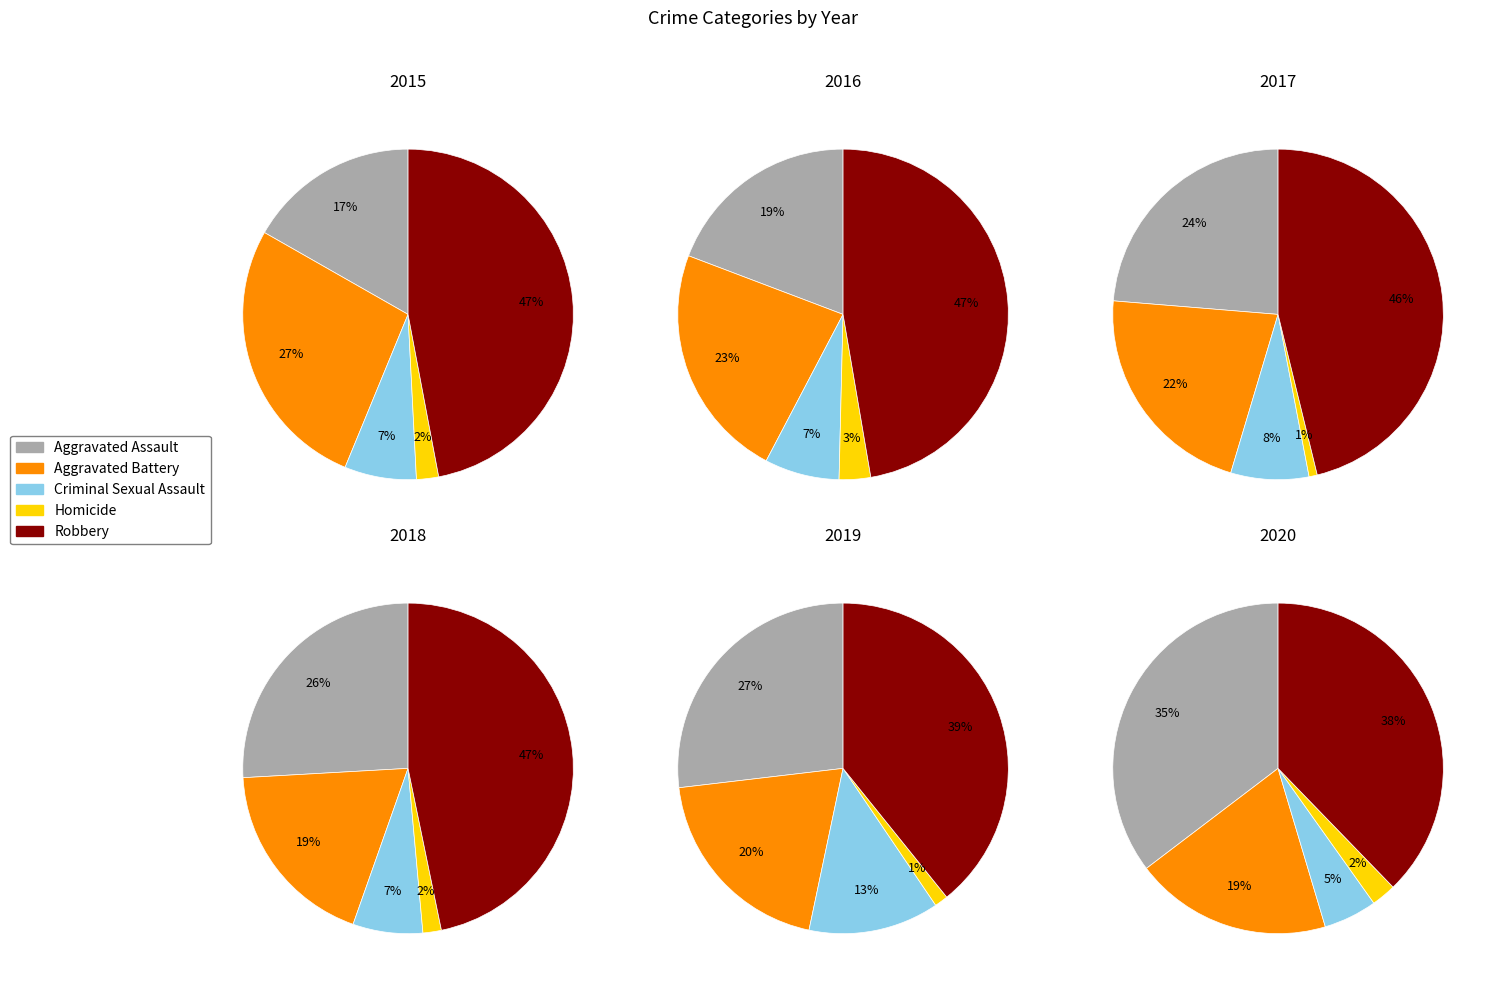

Is 3 the majority of the pie?

No